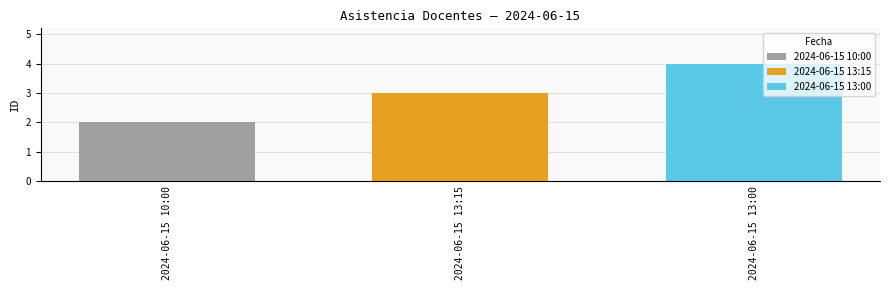

Is it true that 2024-06-15 13:00 equals 5 at 2024-06-15 13:15?

False